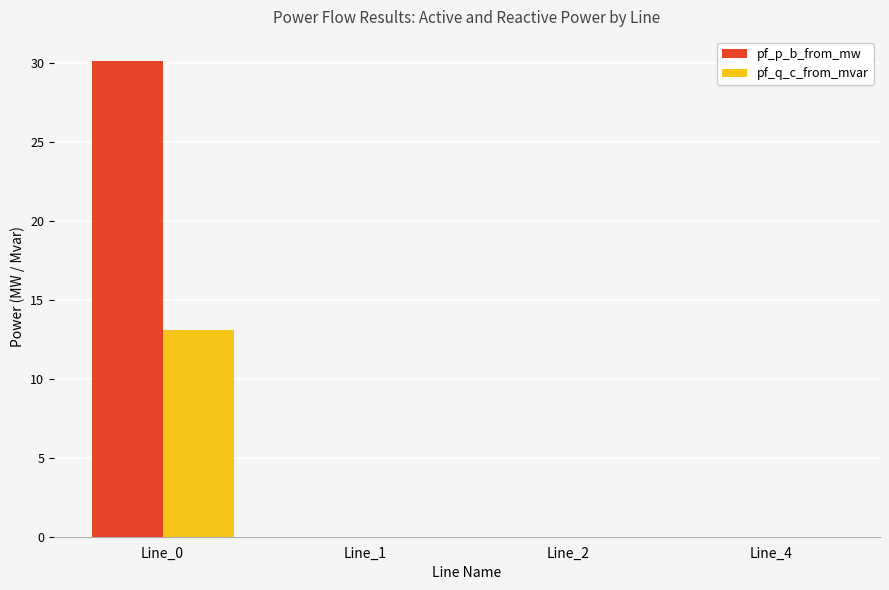

What is the average value of the pf_q_c_from_mvar series?

3.3